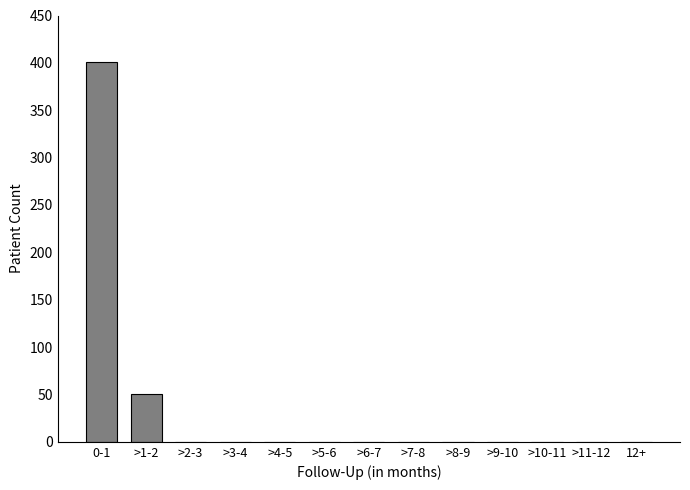

Reading left to right, what are all the values shown in this chart?

0-1=401	>1-2=50	>2-3=0	>3-4=0	>4-5=0	>5-6=0	>6-7=0	>7-8=0	>8-9=0	>9-10=0	>10-11=0	>11-12=0	12+=0